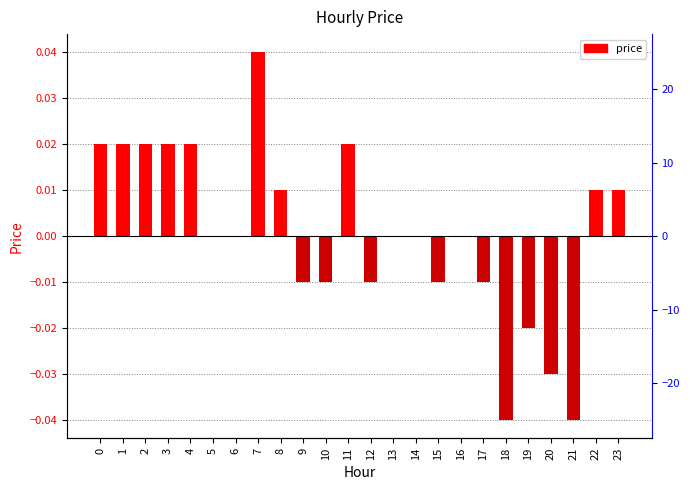

How many positive values are there?

10